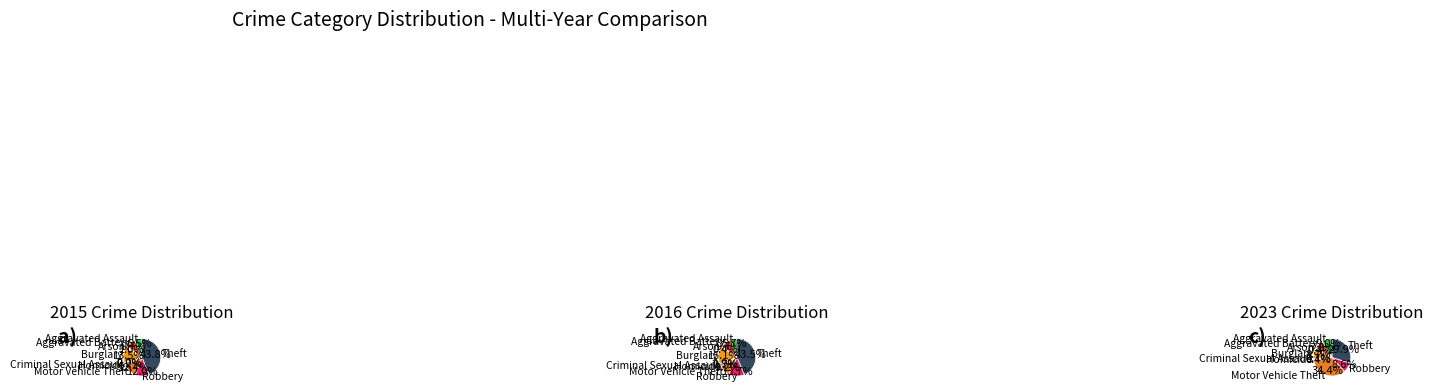

Rank the categories by values_2015 value from lowest to highest.

Homicide, Arson, Criminal Sexual Assault, Aggravated Assault, Aggravated Battery, Robbery, Motor Vehicle Theft, Burglary, Theft